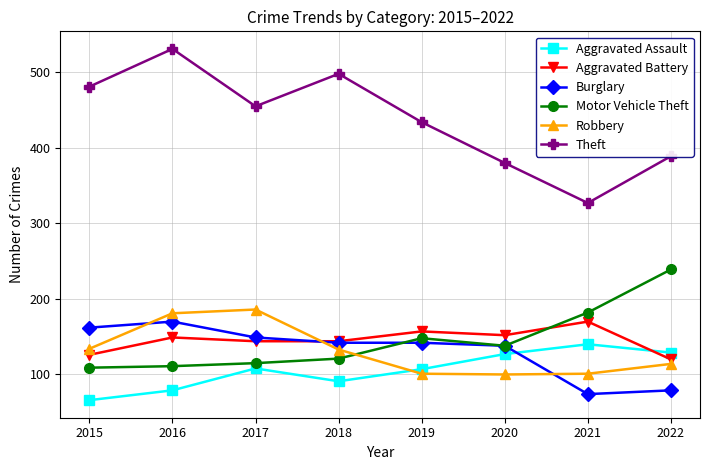

List the labels in order of Theft value, smallest first.

2021, 2020, 2022, 2019, 2017, 2015, 2018, 2016